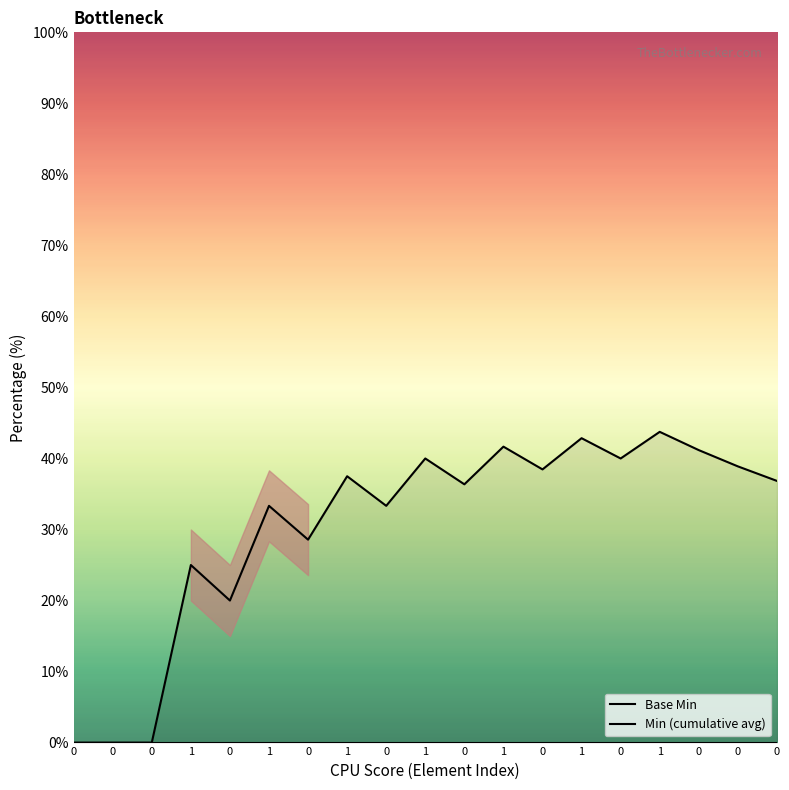

What is the average value of the Min (cumulative avg) series?

30.4